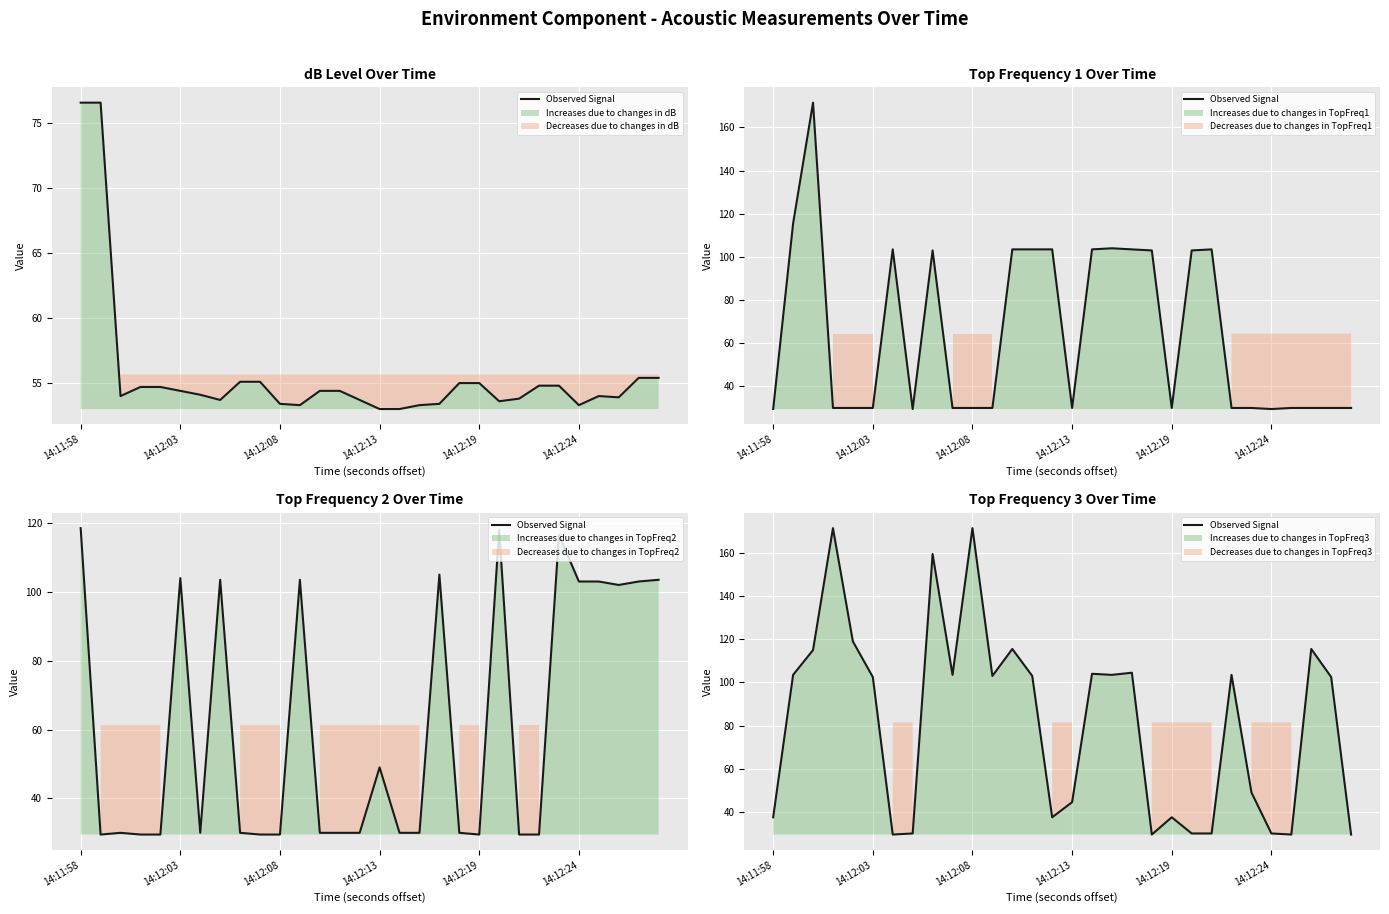

What is the difference between the maximum and minimum values?

142.0